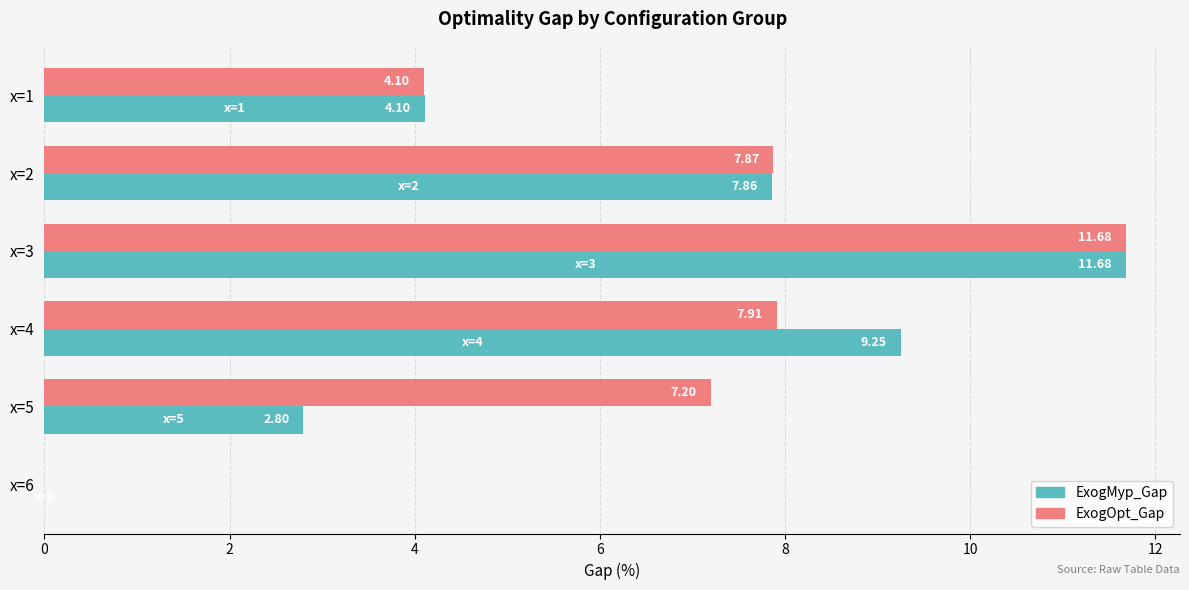

What is the sum of all ExogMyp_Gap values?

35.7